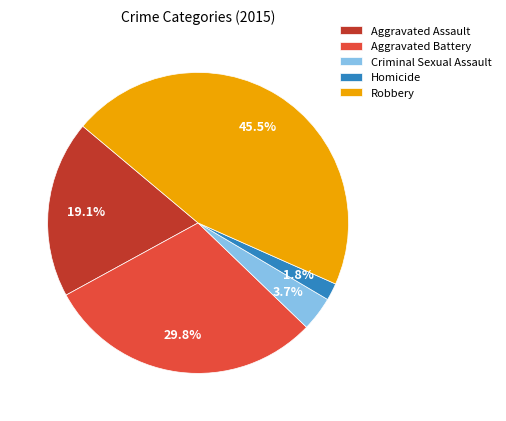

Between Robbery and Aggravated Assault, which is larger?

Robbery